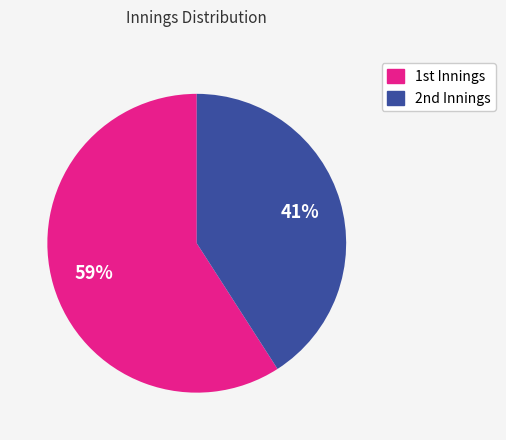

How many segments does this pie chart have?

2